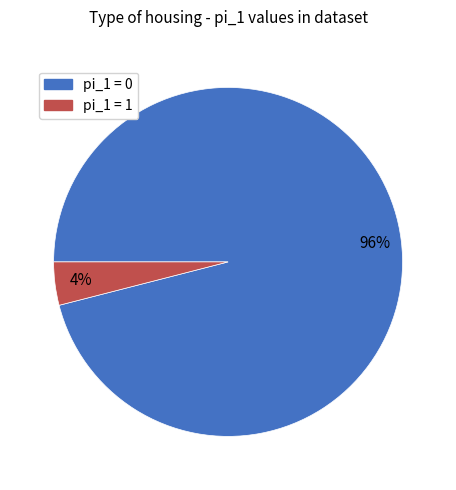

What is the smallest slice in the pie chart?

pi_1 = 1